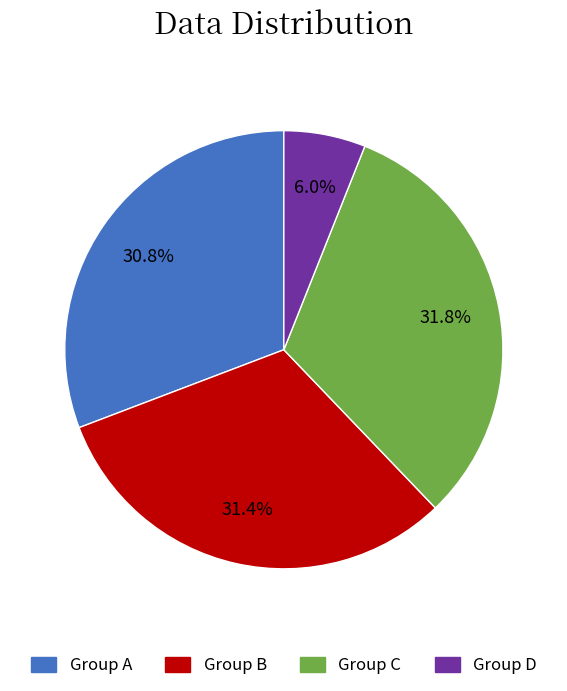

Is there any slice that represents more than half of the pie?

No